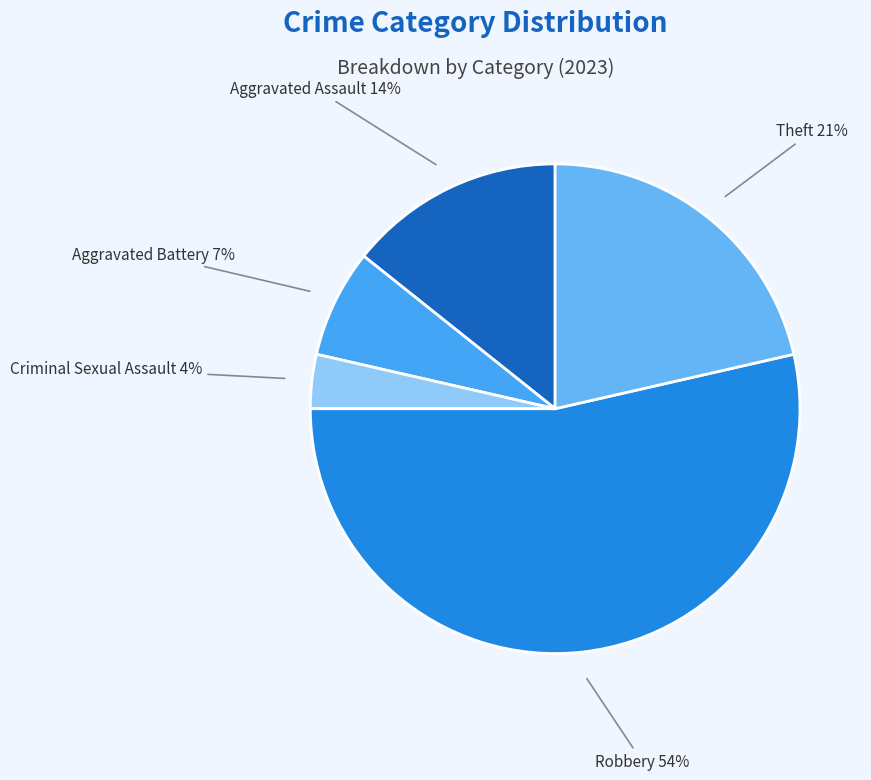

To the nearest percent, what is the average slice percentage?

20%